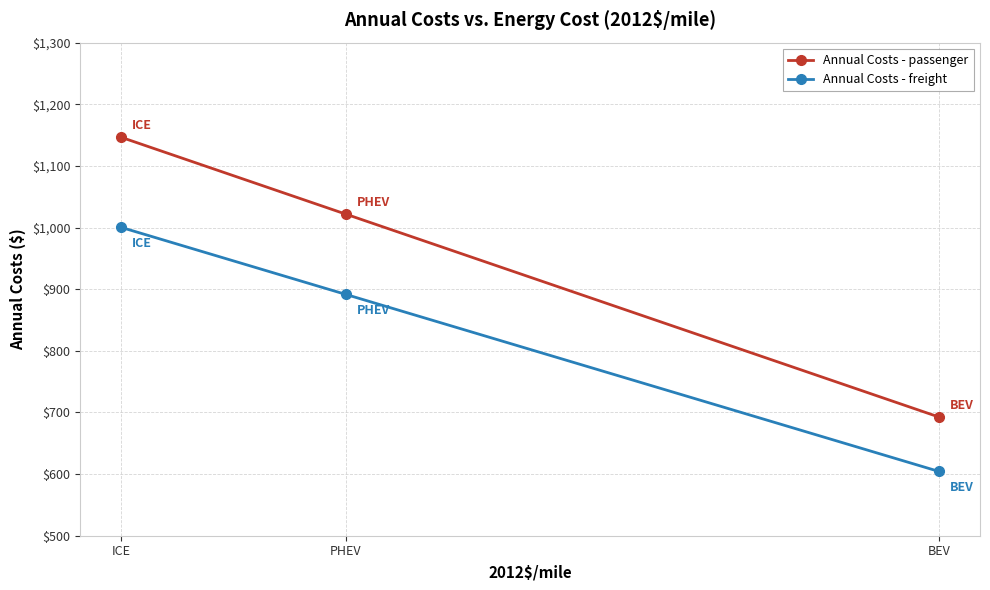

Which series has the largest total across all categories?

Annual Costs - passenger